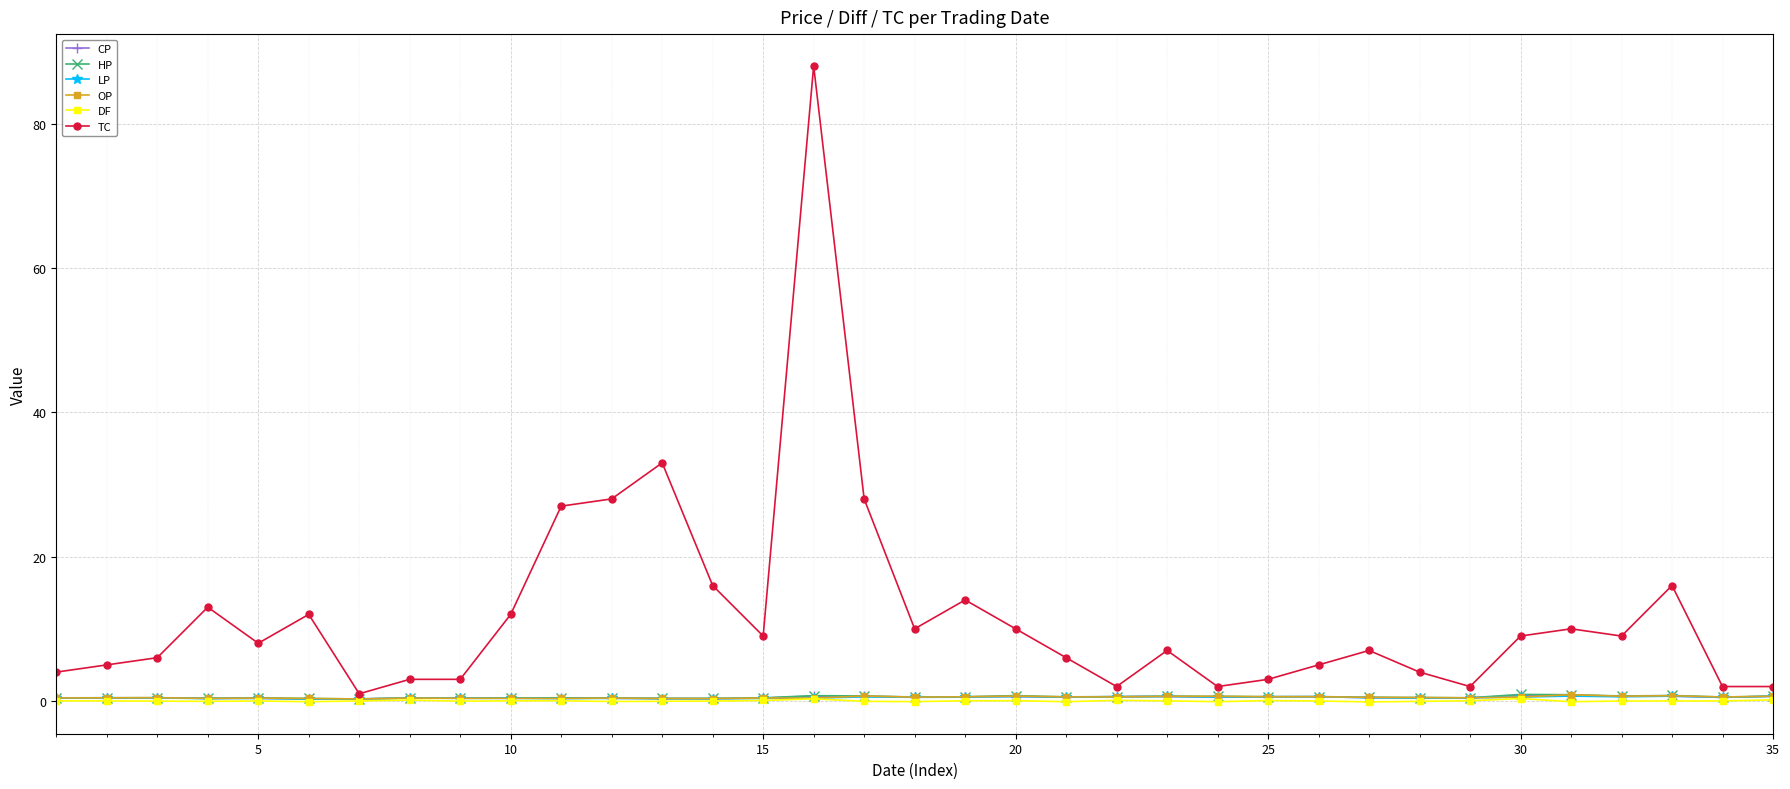

True or false: OP has more than 1 interior local peaks.

True